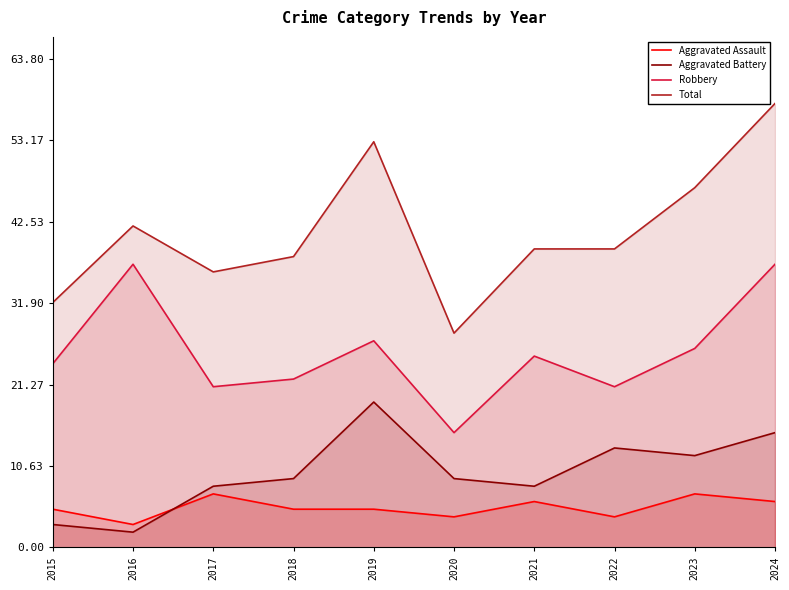

What are all the series names shown in the legend?

Aggravated Assault, Aggravated Battery, Robbery, Total